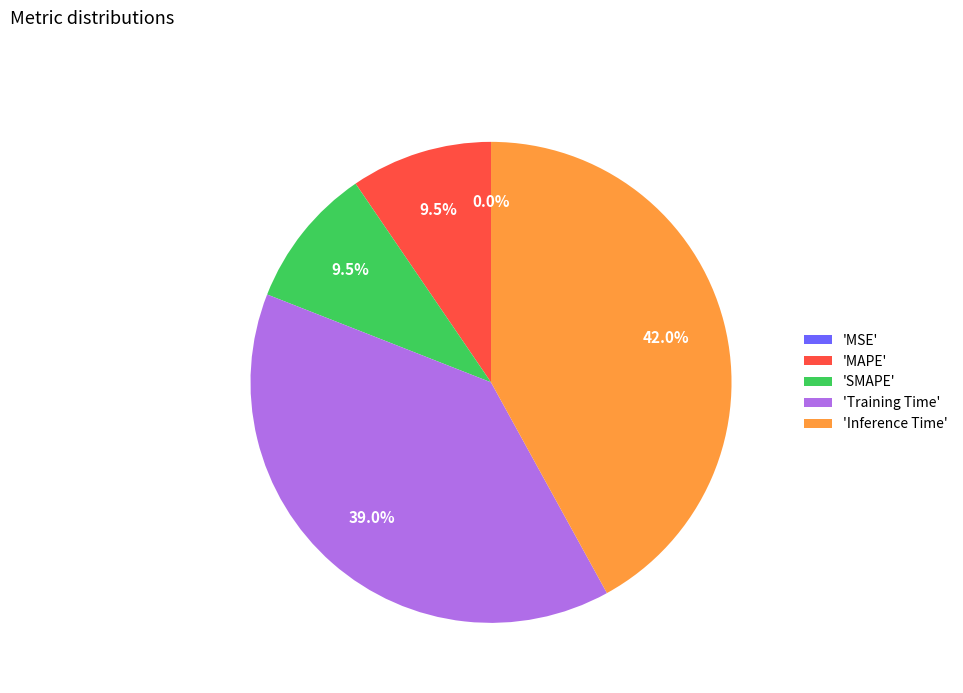

Combined, do 'SMAPE' and 'MAPE' account for over 50%?

No